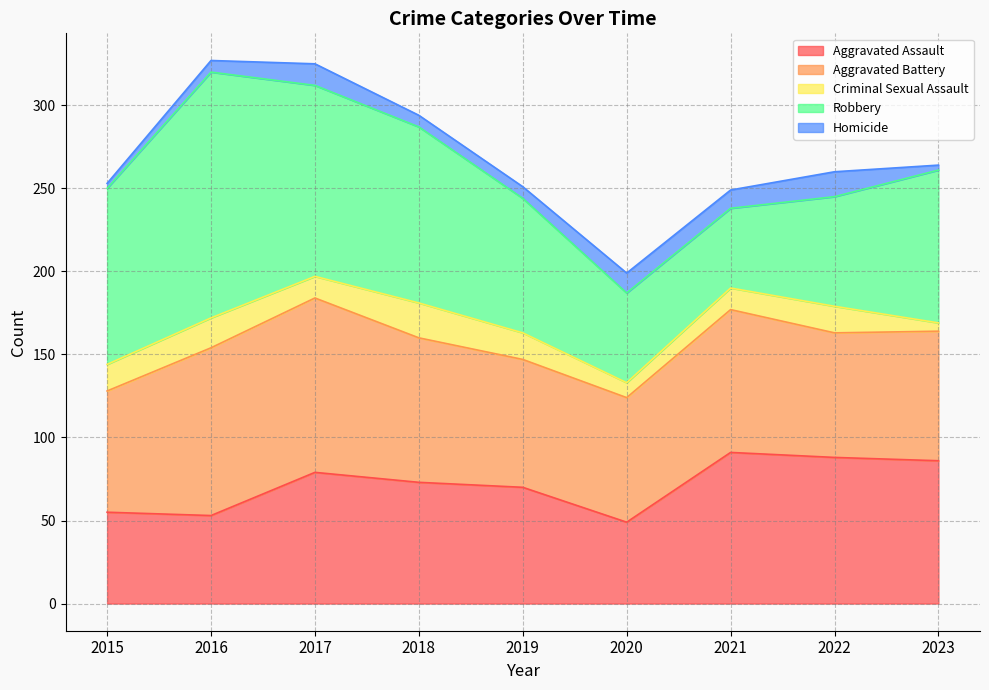

Which series has the largest range (max minus min)?

Robbery